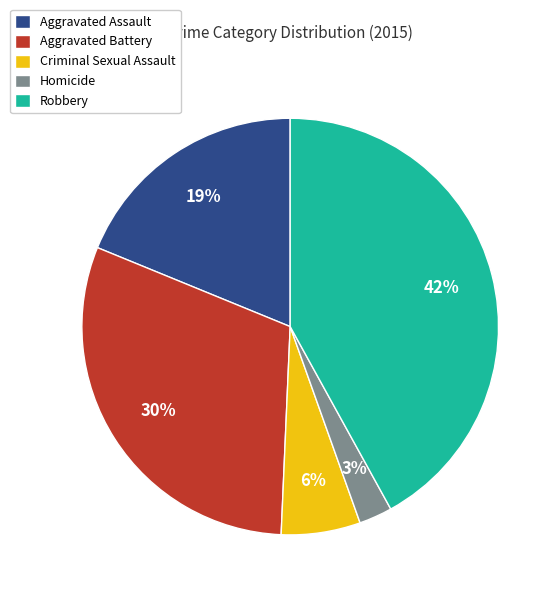

To the nearest percent, what percentage of the pie is Homicide?

3%